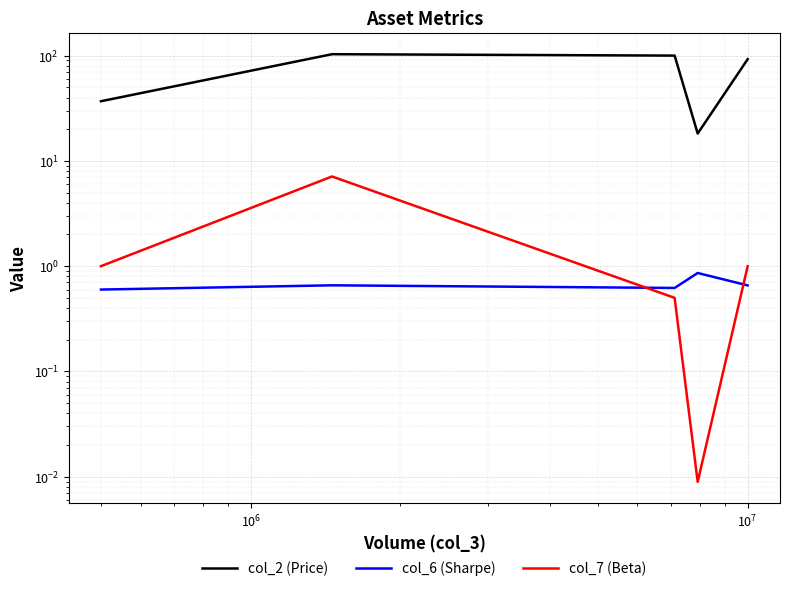

Which series has the widest spread of values?

col_2 (Price)